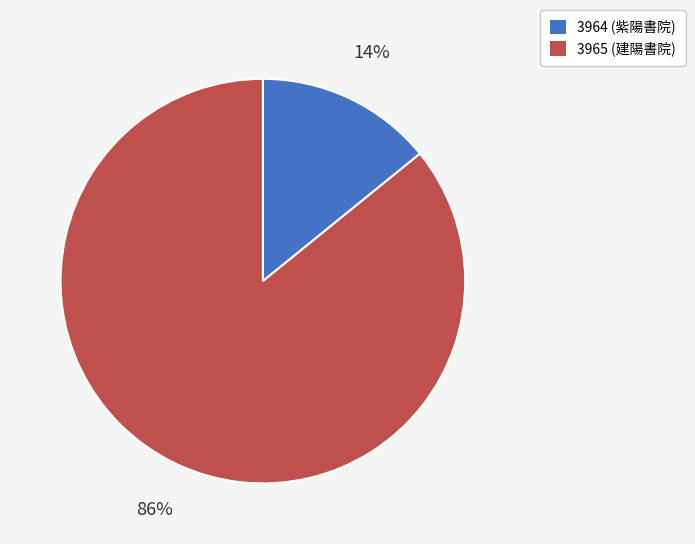

Which has a higher value, 3965 or 3964?

3965